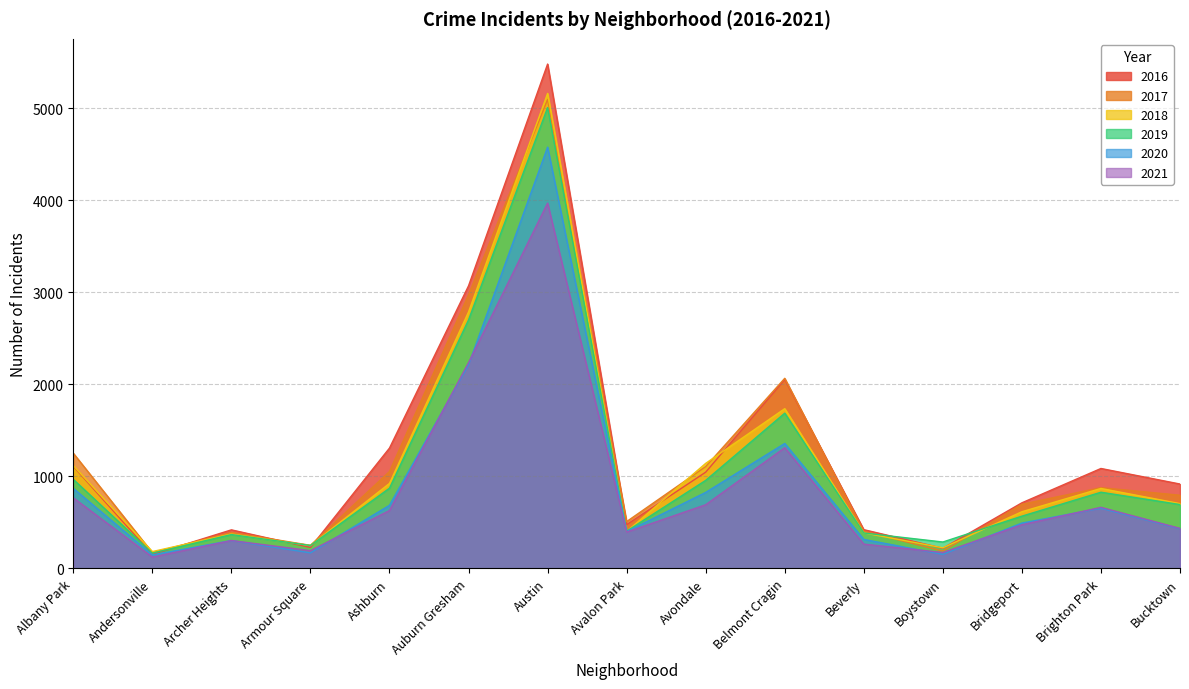

The 2019 series shows 568 at Bridgeport. True or false?

True